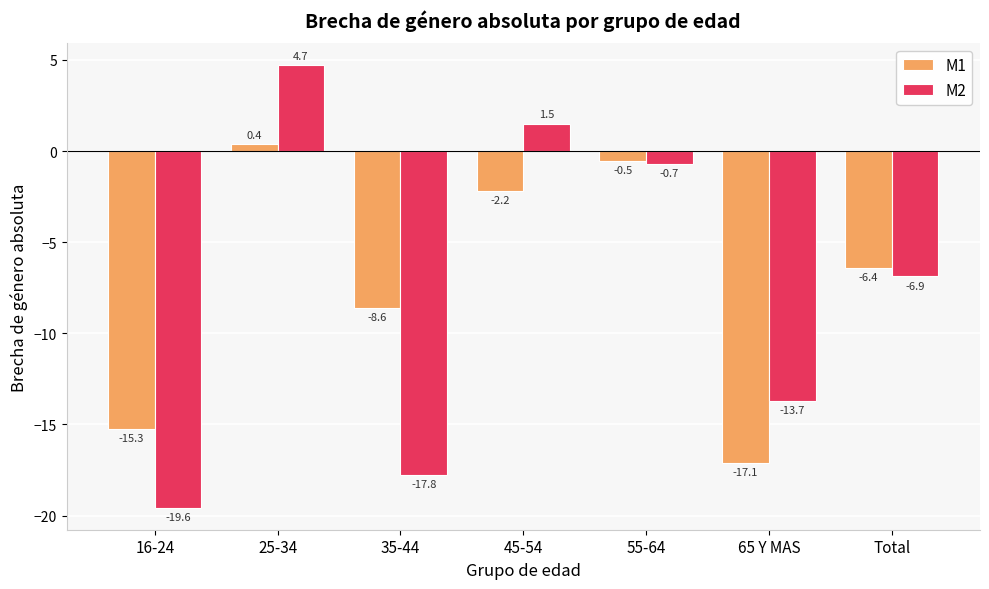

Is the value of M1 at 35-44 greater than the value of M2 at 45-54?

No